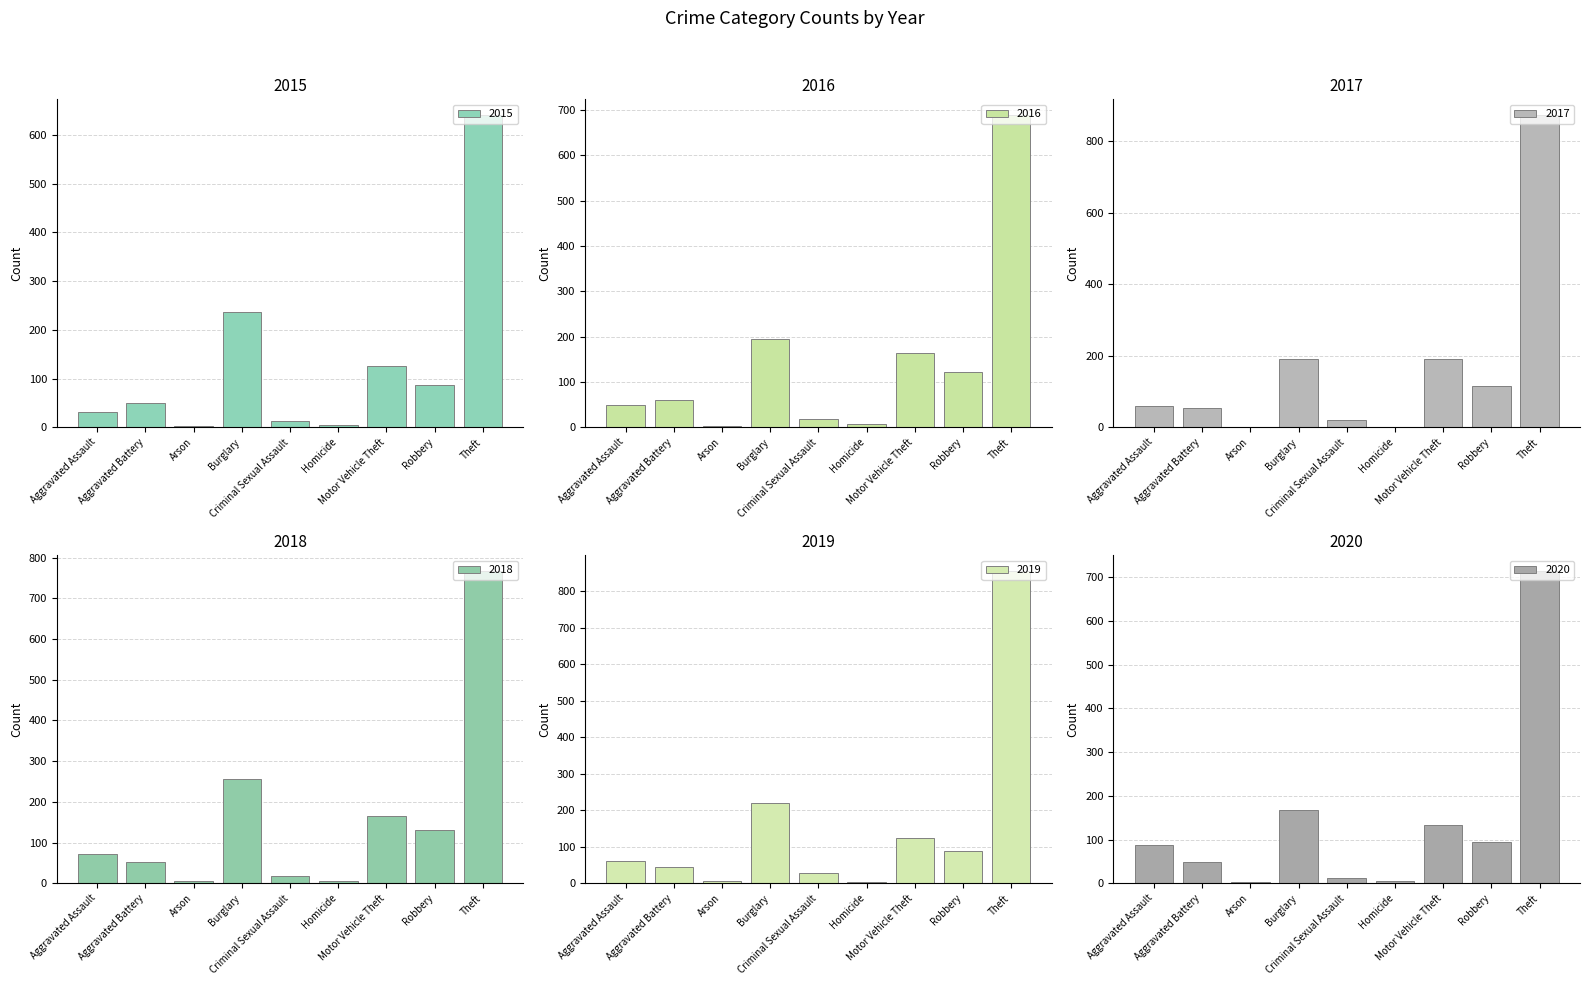

What is the label of the 8th bar from the left?

Robbery